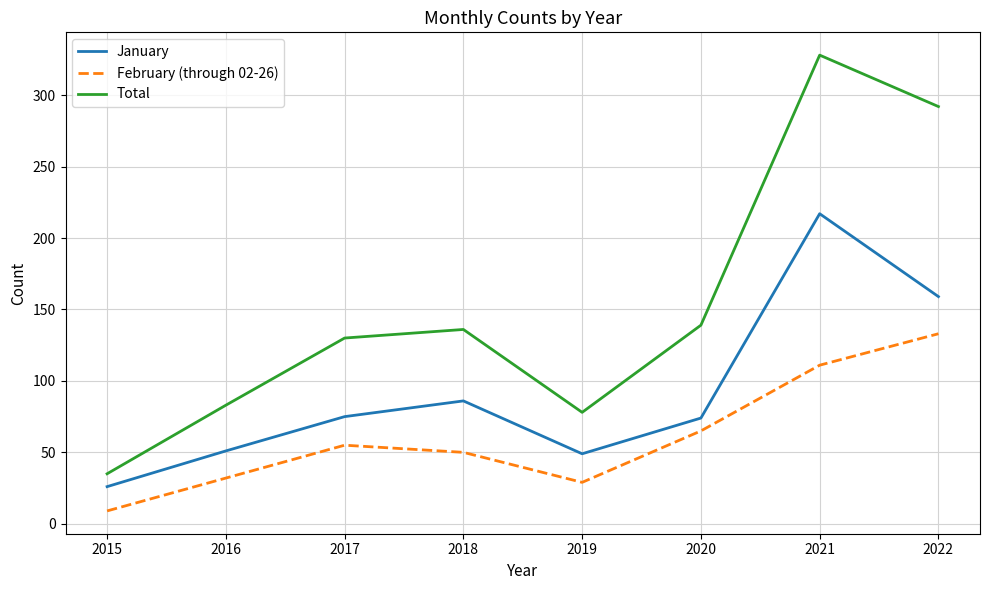

Between 2016 and 2017, which series saw the biggest shift?

Total